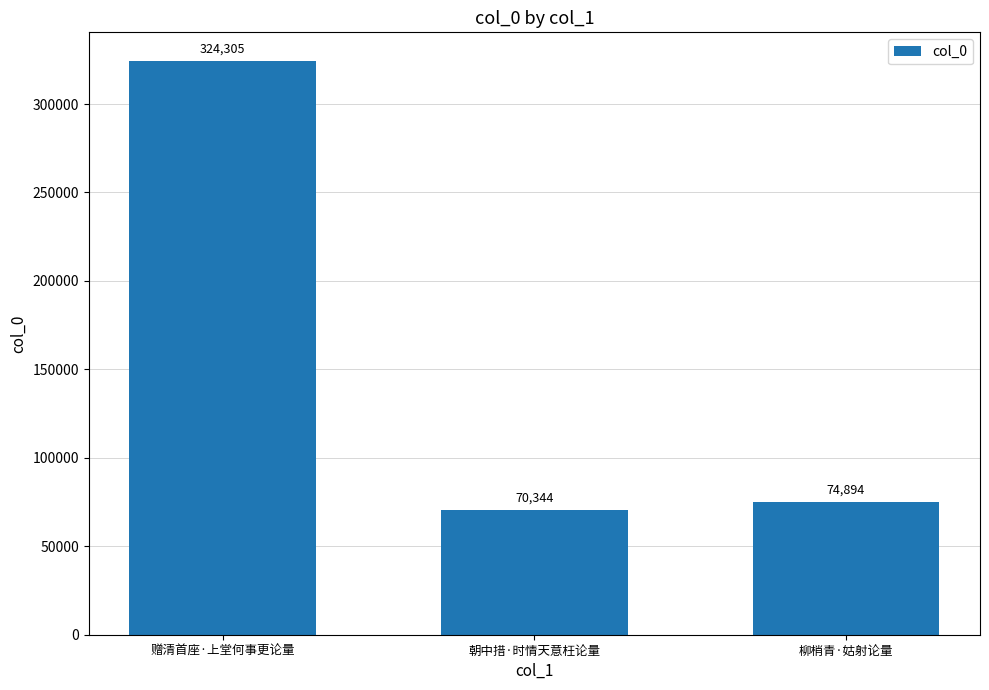

Rank the categories by value from lowest to highest.

朝中措·时情天意枉论量, 柳梢青·姑射论量, 赠清首座·上堂何事更论量